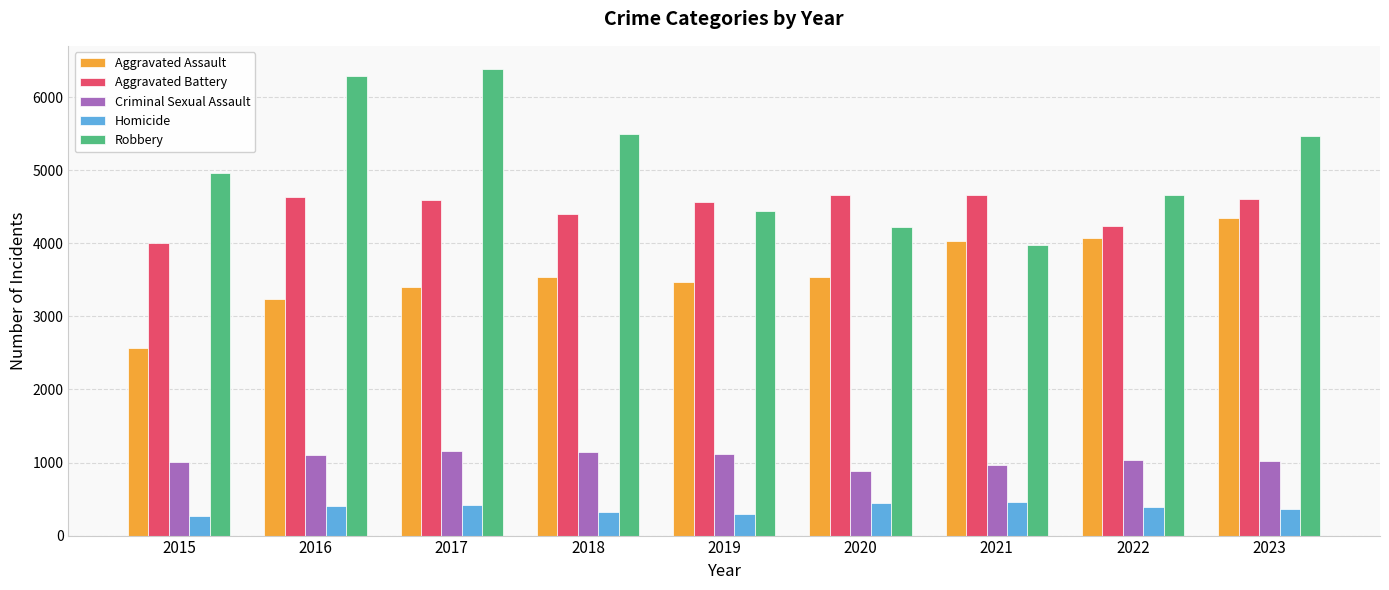

What value does the Criminal Sexual Assault series have at 2018, to the nearest 5?

1140